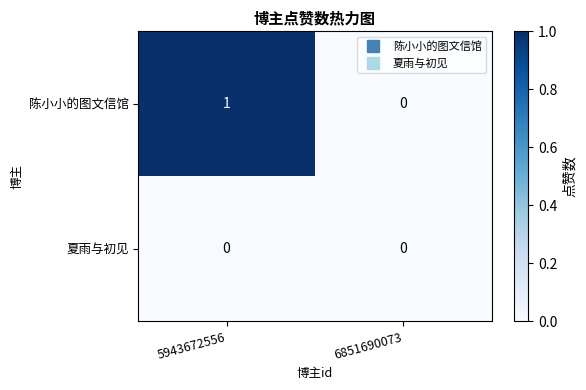

Where is 陈小小的图文信馆 nearest to the value 0?

6851690073